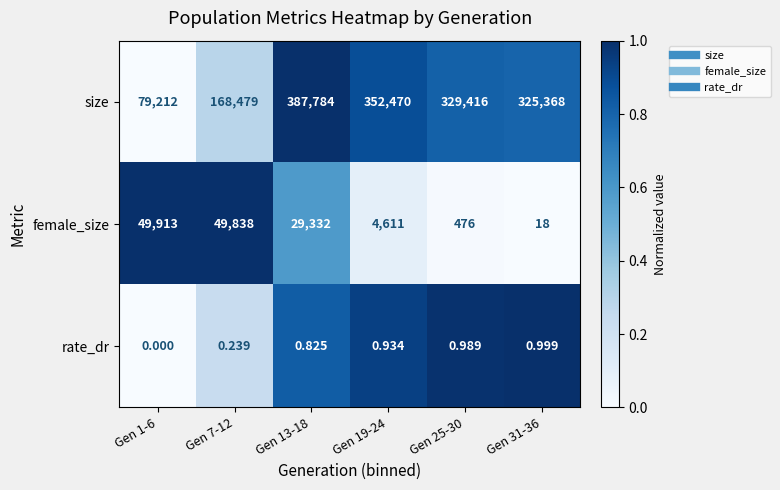

What is the total value across all series at Gen 1-6?

129125.0